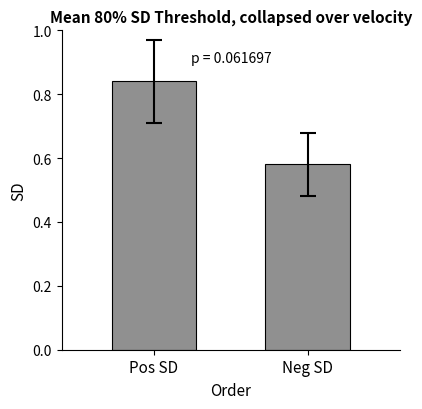

What is the label of the 1st bar from the left?

Pos SD